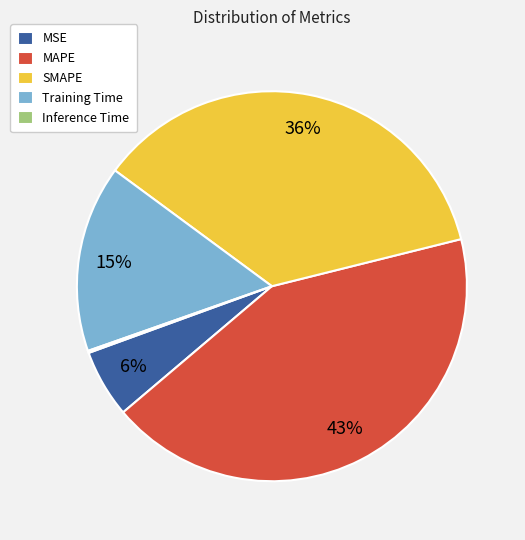

Is MSE the majority of the pie?

No